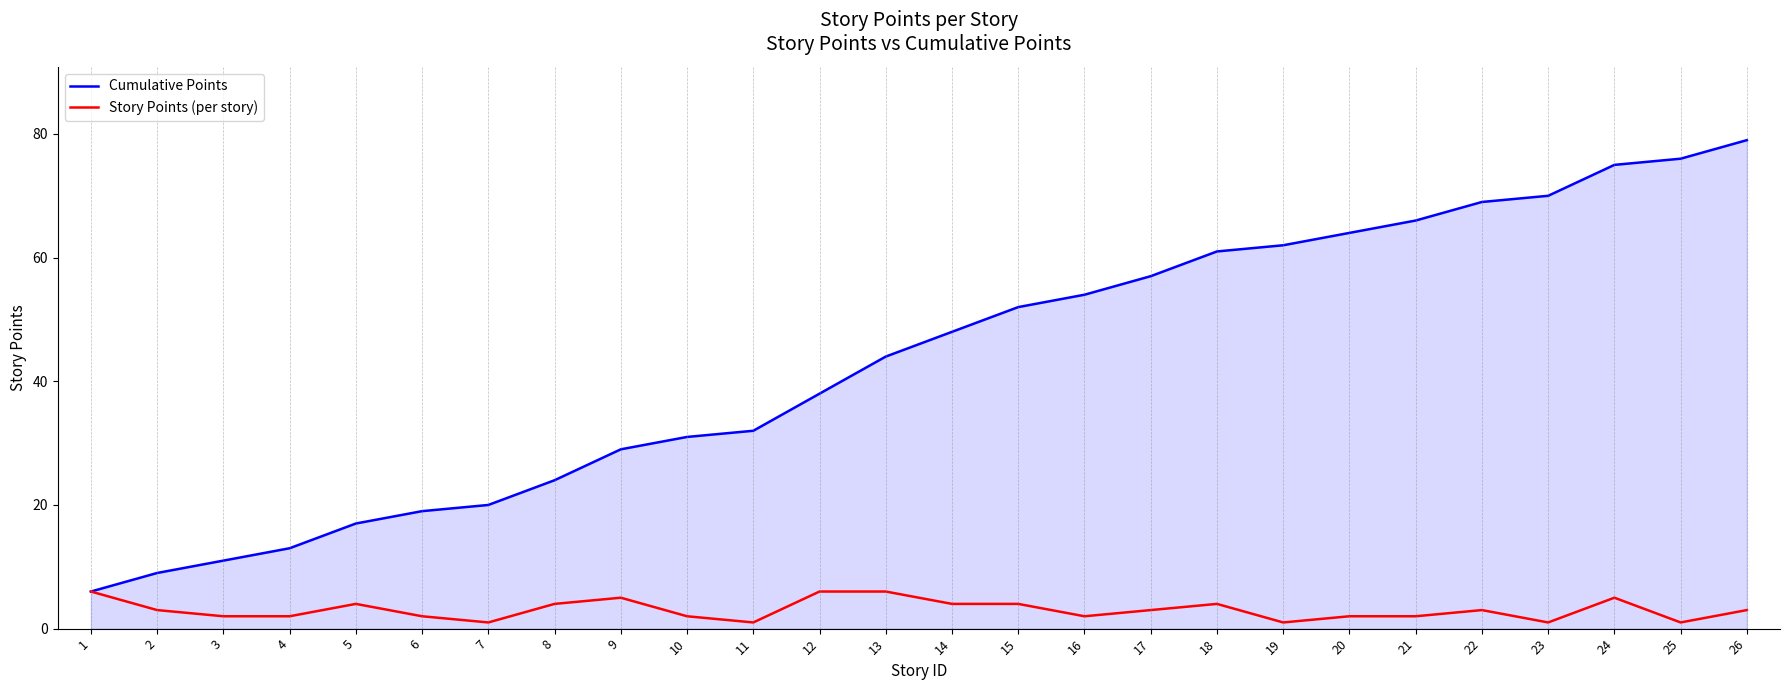

Reading right to left, transcribe all the data shown in this chart.

Cumulative Points: 26=79	25=76	24=75	23=70	22=69	21=66	20=64	19=62	18=61	17=57	16=54	15=52	14=48	13=44	12=38	11=32	10=31	9=29	8=24	7=20	6=19	5=17	4=13	3=11	2=9	1=6
Story Points (per story): 26=3	25=1	24=5	23=1	22=3	21=2	20=2	19=1	18=4	17=3	16=2	15=4	14=4	13=6	12=6	11=1	10=2	9=5	8=4	7=1	6=2	5=4	4=2	3=2	2=3	1=6